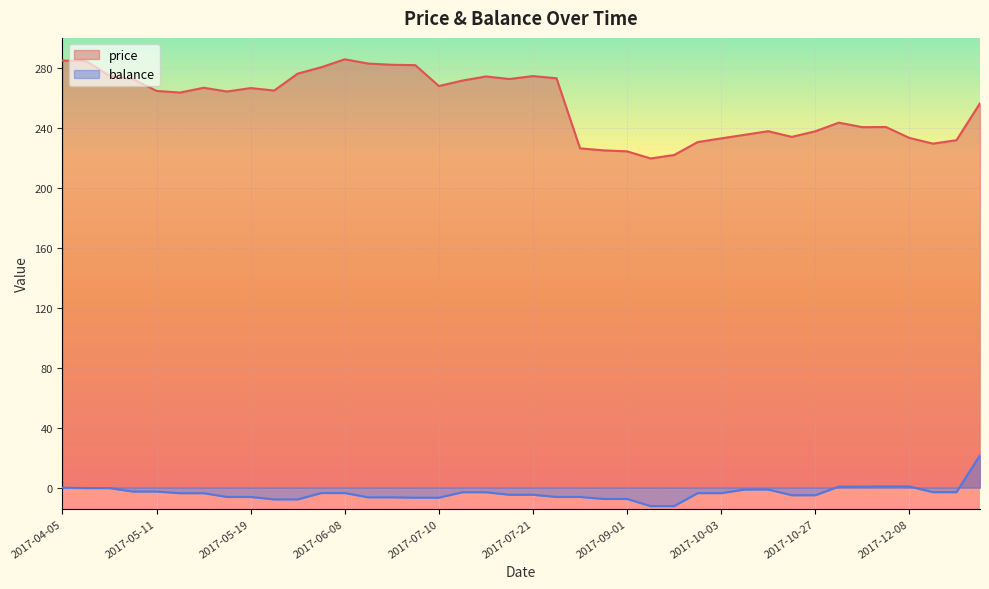

How many lines are shown in the chart?

2